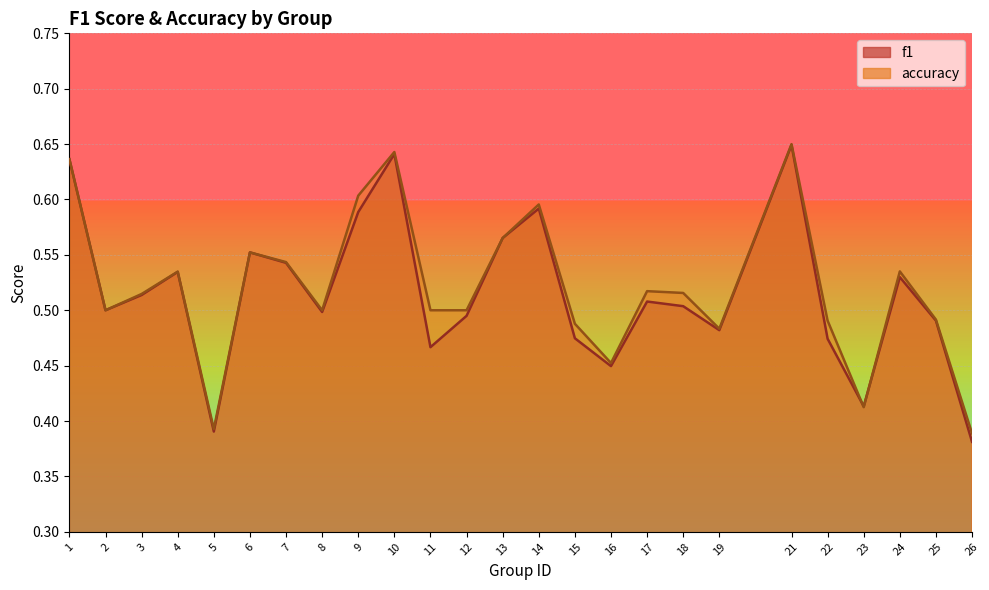

True or false: accuracy and f1 intersect in this chart.

True